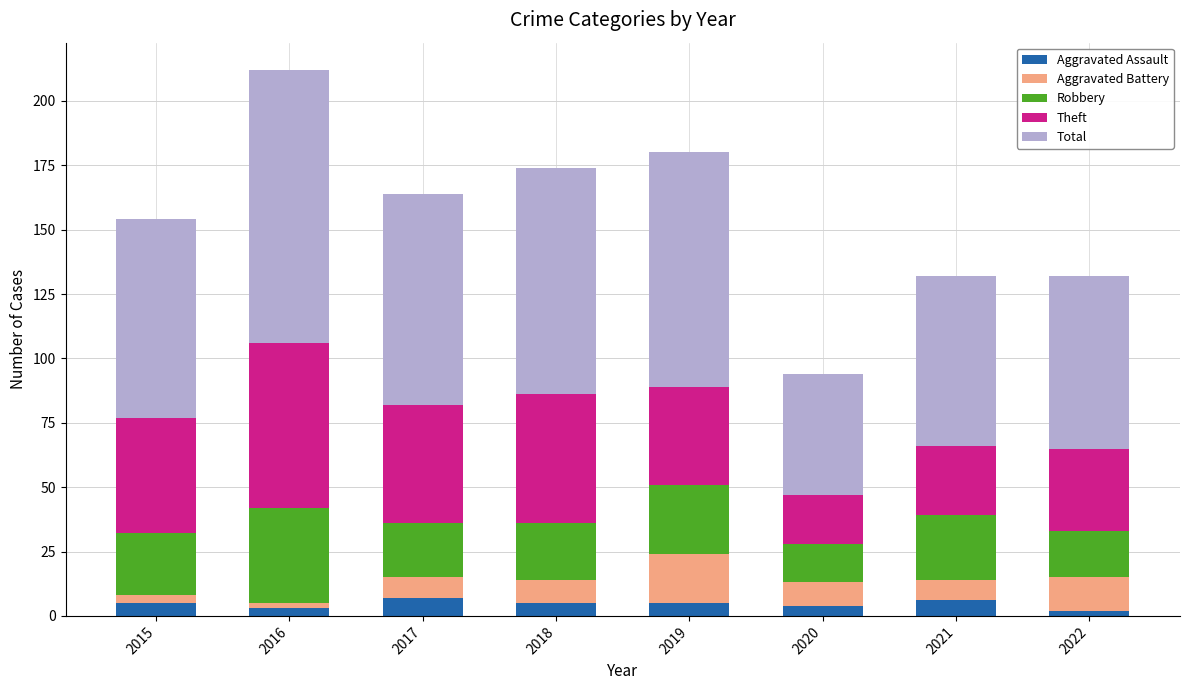

Are the bars grouped side by side (vs. stacked)?

No